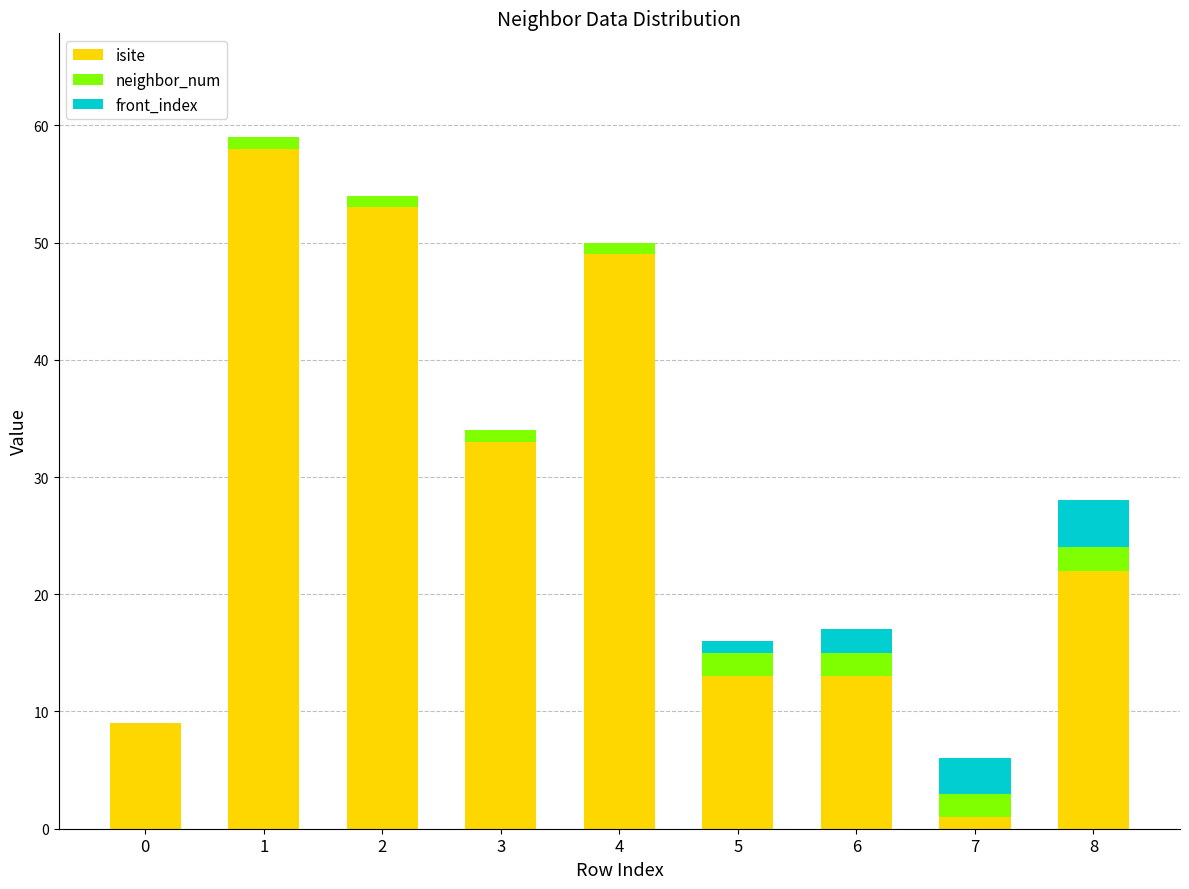

Is it true that isite equals 9 at 0?

True